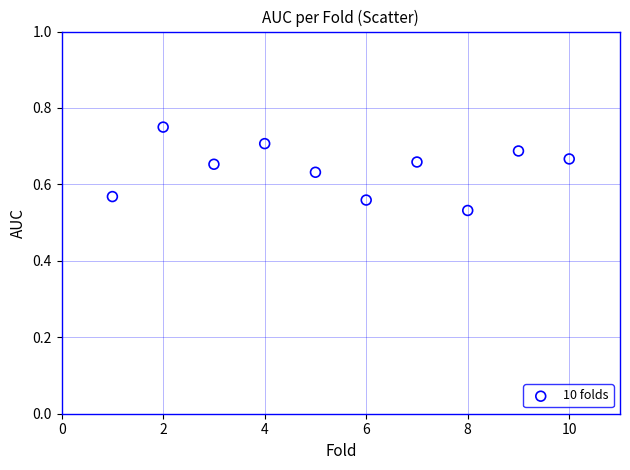

What is the average X value?

5.5